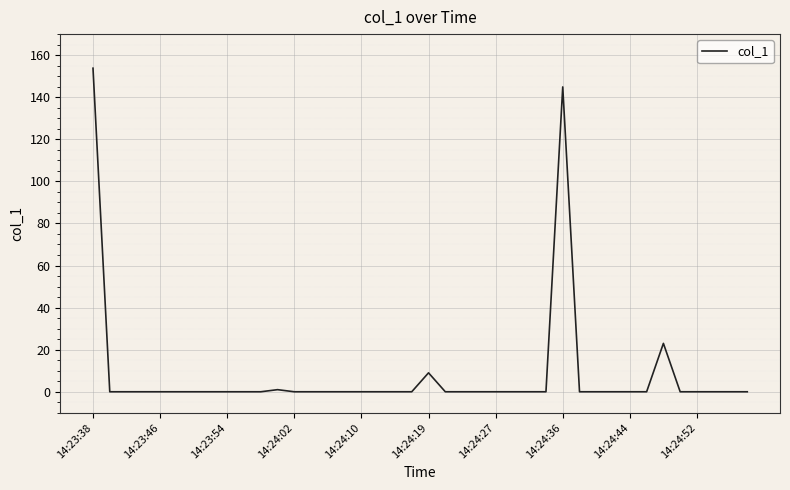

What is the greatest value displayed?

153.8